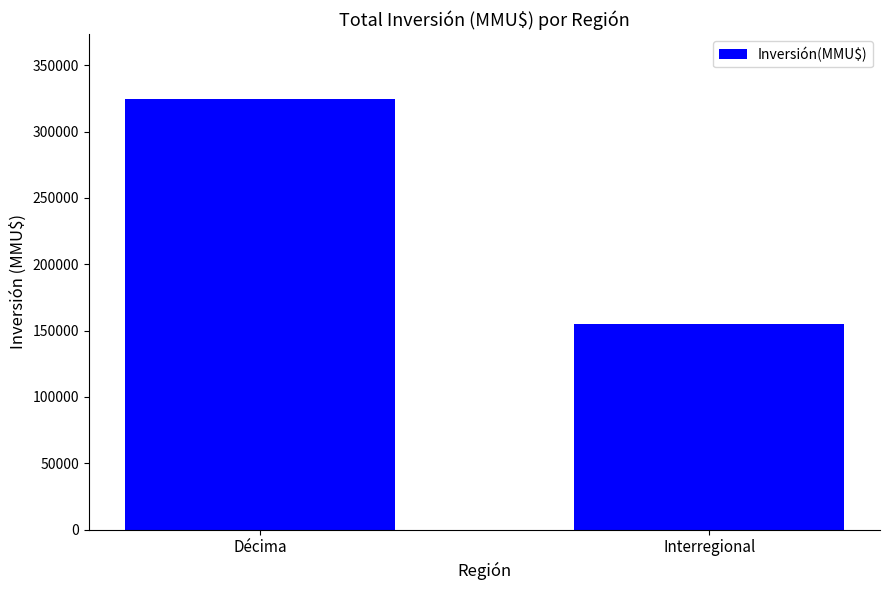

How many values are below 324874?

1